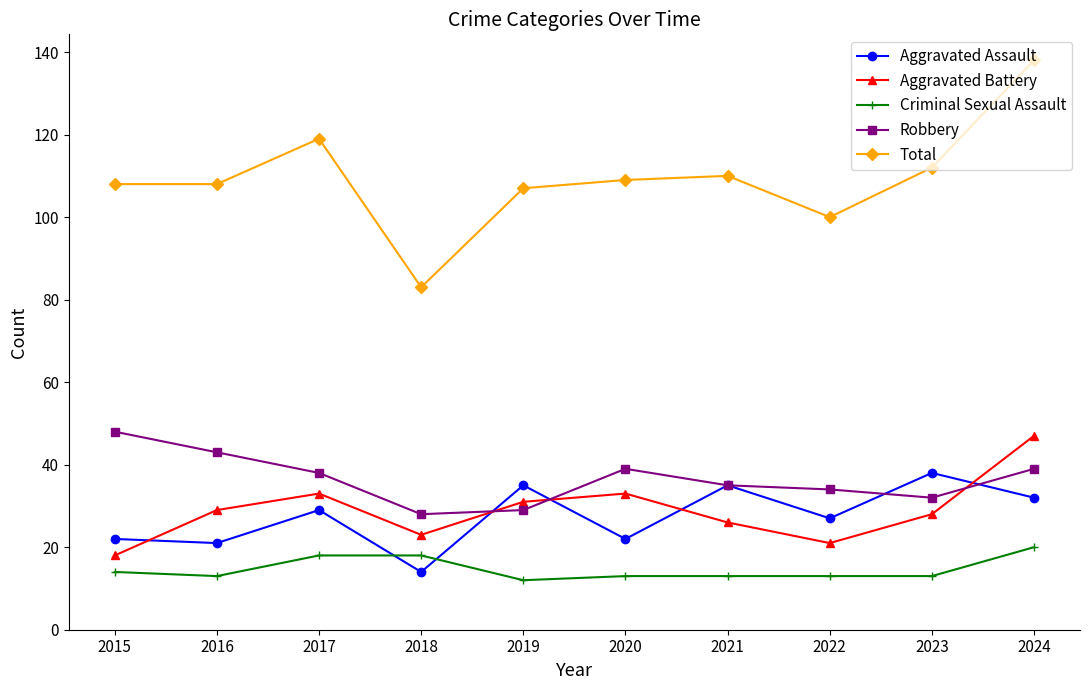

The value of Total at 2019 is 107. True or false?

True